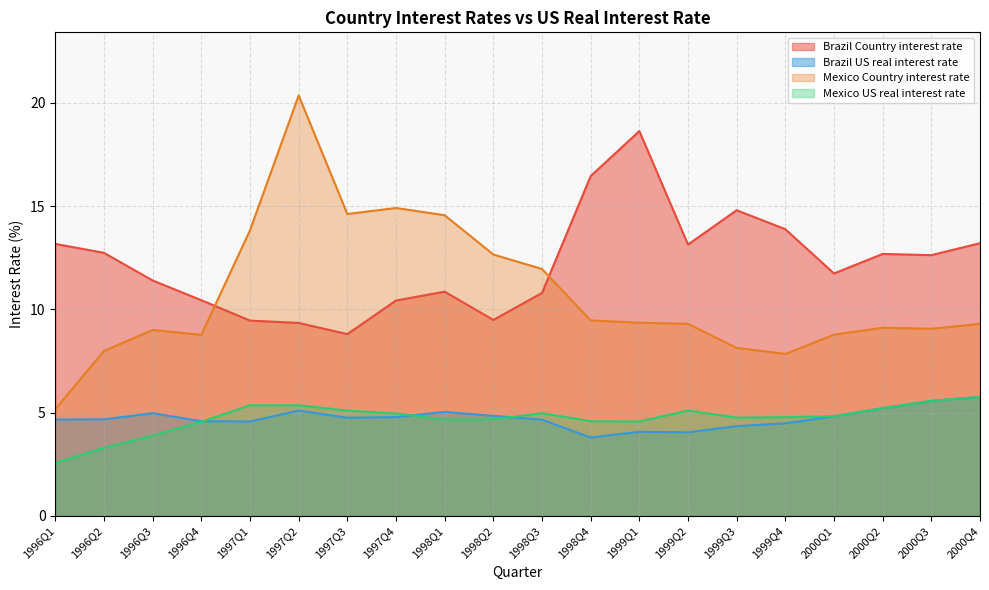

True or false: Brazil US real interest rate and Brazil Country interest rate cross at least once.

False